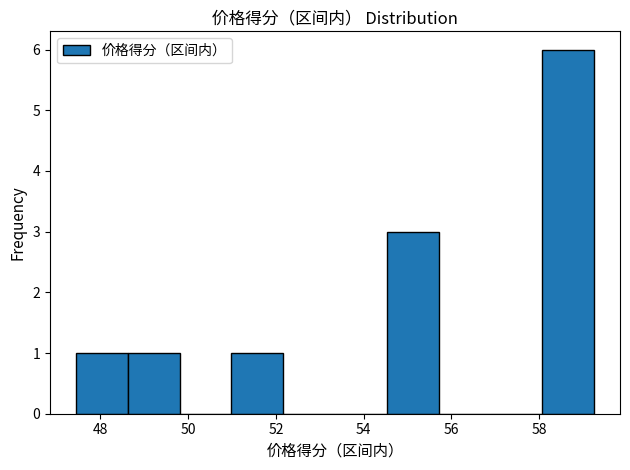

Reading left to right, transcribe this chart: for each bar, give the range it covers on the x-axis and its height. Neither the bar edges nor the heights are printed on the chart, so give them approximately, as read against the axes.

47.4 to 48.6: 1
48.6 to 49.8: 1
49.8 to 51.0: 0
51.0 to 52.2: 1
52.2 to 53.4: 0
53.4 to 54.6: 0
54.6 to 55.8: 3
55.8 to 56.8: 0
56.8 to 58.0: 0
58.0 to 59.2: 6